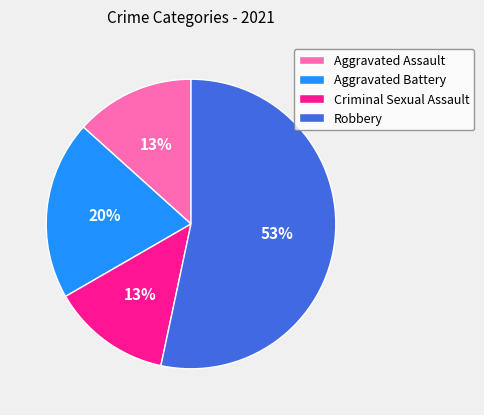

To the nearest percent, what is the difference between the Aggravated Battery and Criminal Sexual Assault slice percentages?

7%